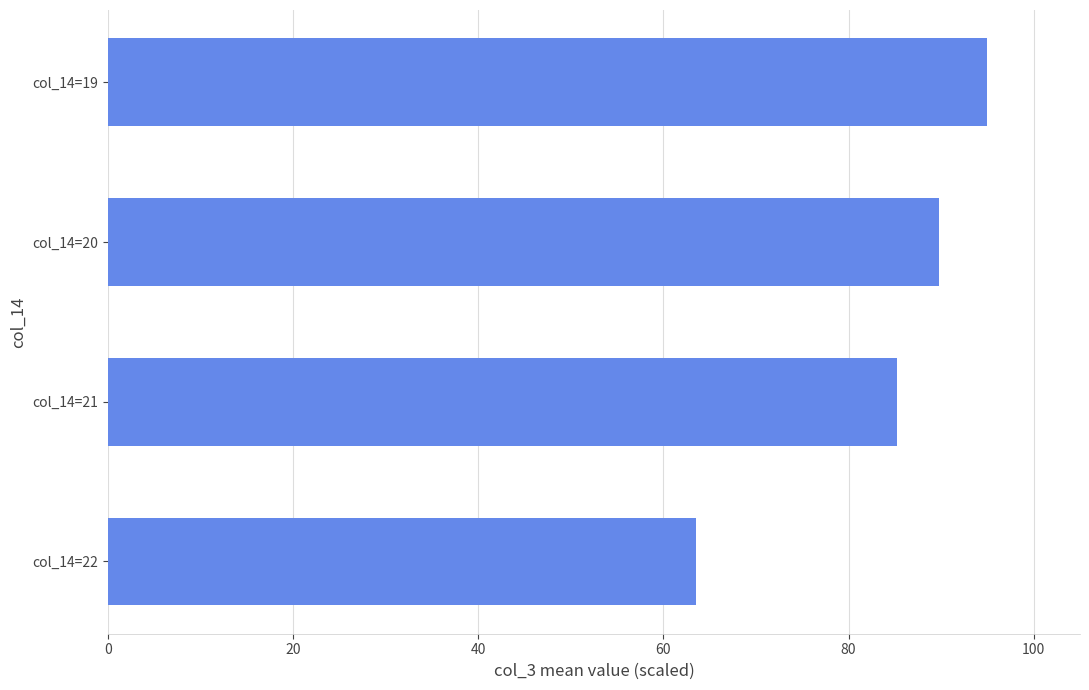

Where is the data nearest to the value 79?

col_14=21